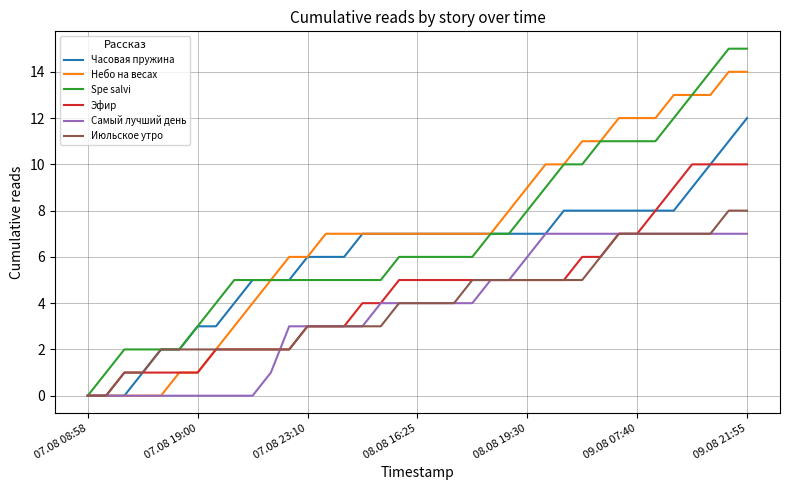

Which series has the largest range (max minus min)?

Spe salvi